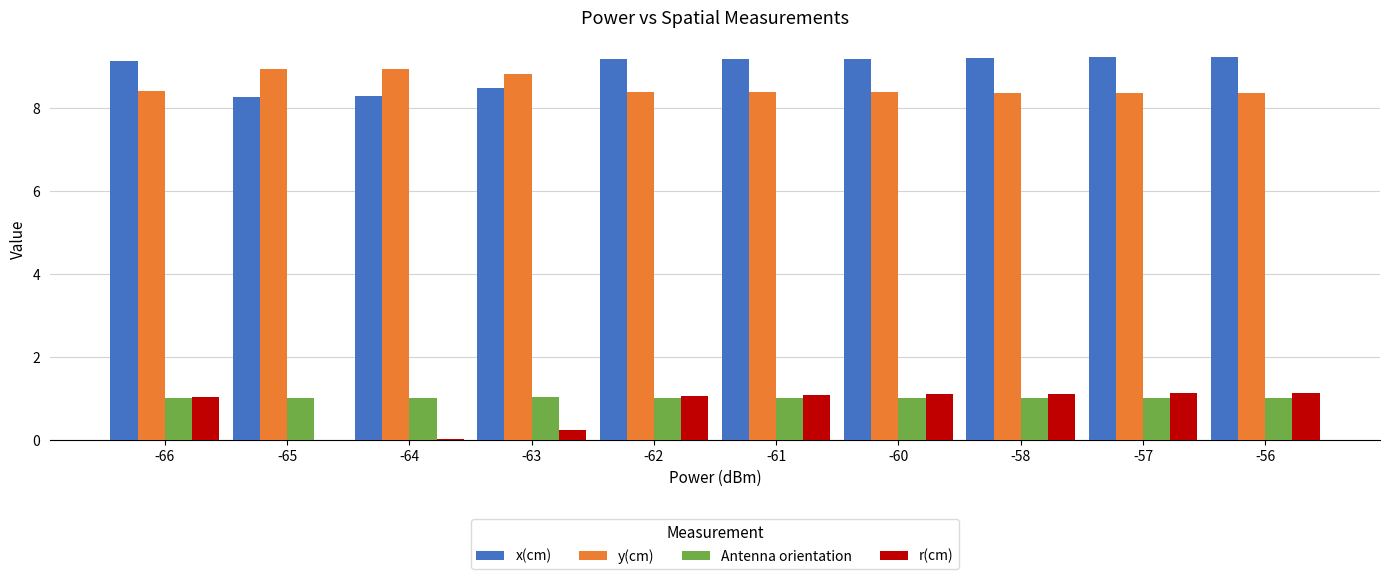

What is the sum of all r(cm) values?

7.9